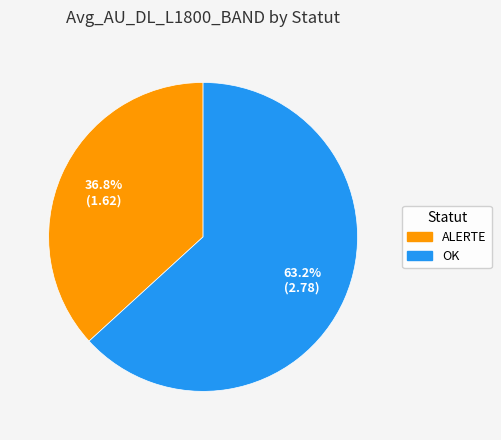

Does any single category account for the majority?

Yes